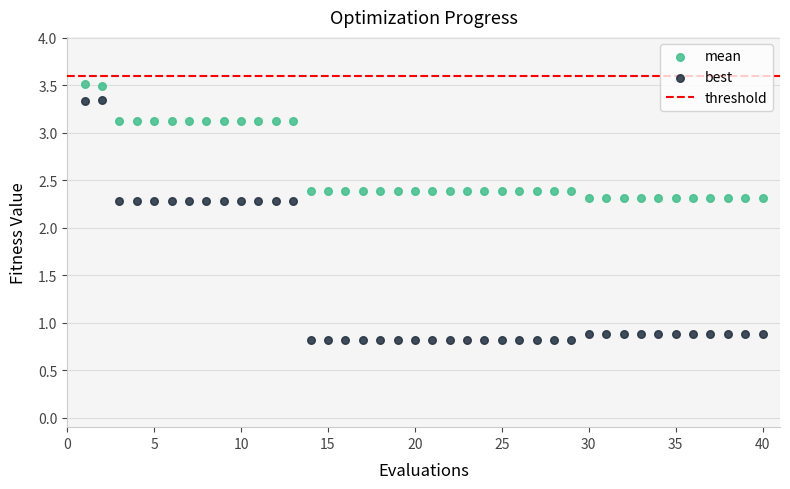

Which series reaches the maximum Y coordinate?

mean